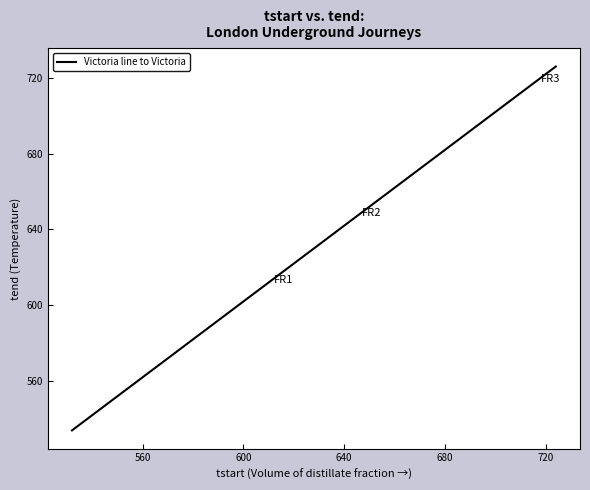

How many data points does each series have?

40